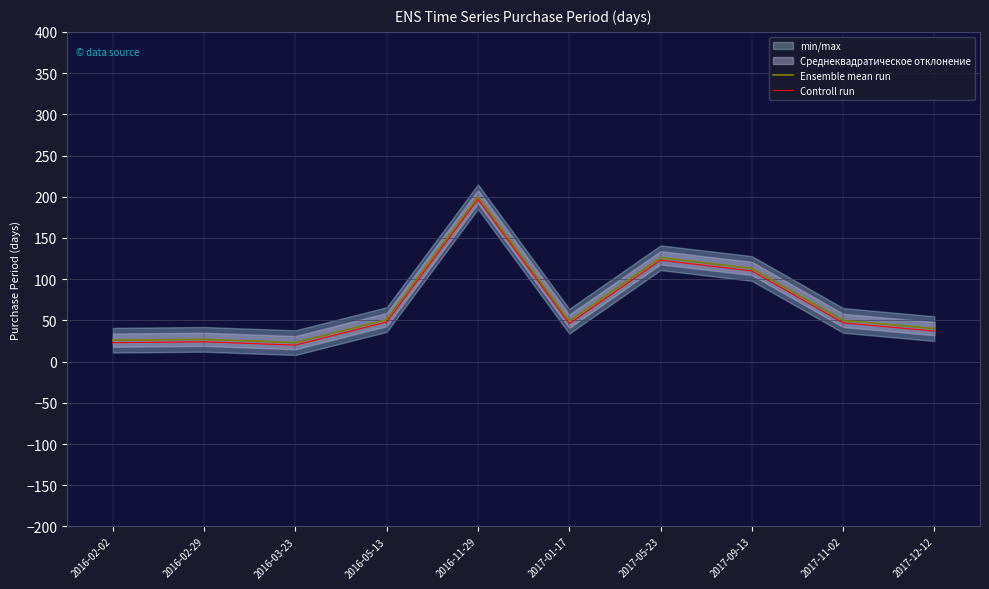

Reading left to right, list all the values displayed in this chart.

Ensemble mean run: 2016-02-02=26	2016-02-29=27	2016-03-23=23	2016-05-13=51	2016-11-29=200	2017-01-17=49	2017-05-23=126	2017-09-13=113	2017-11-02=50	2017-12-12=40
Controll run: 2016-02-02=23	2016-02-29=24	2016-03-23=20	2016-05-13=48	2016-11-29=197	2017-01-17=46	2017-05-23=123	2017-09-13=110	2017-11-02=47	2017-12-12=37